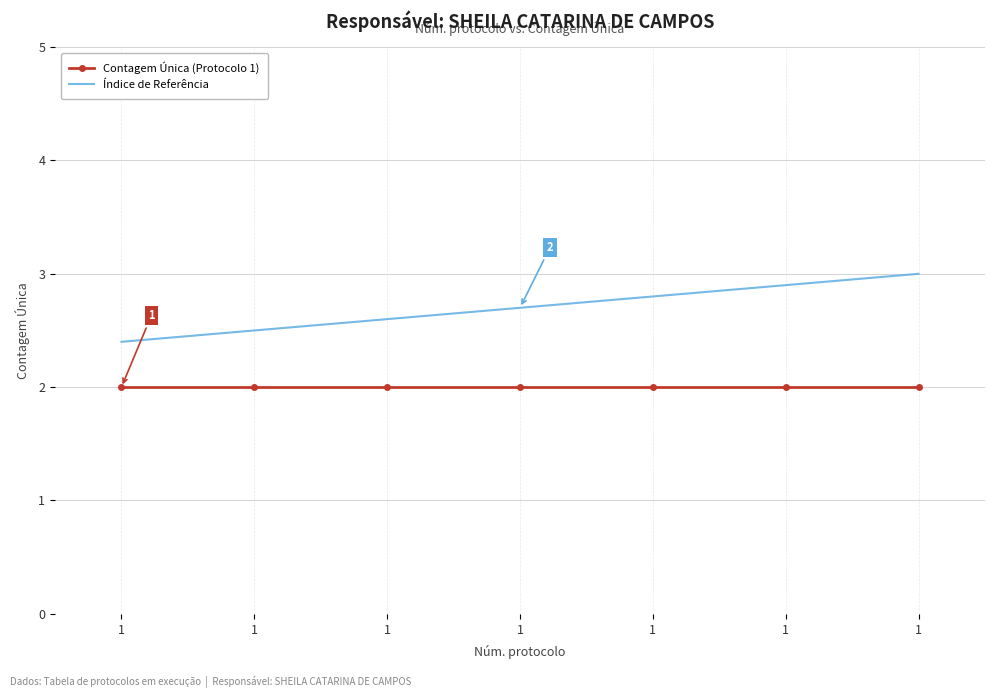

True or false: Índice de Referência and Contagem Única (Protocolo 1) cross at least once.

False